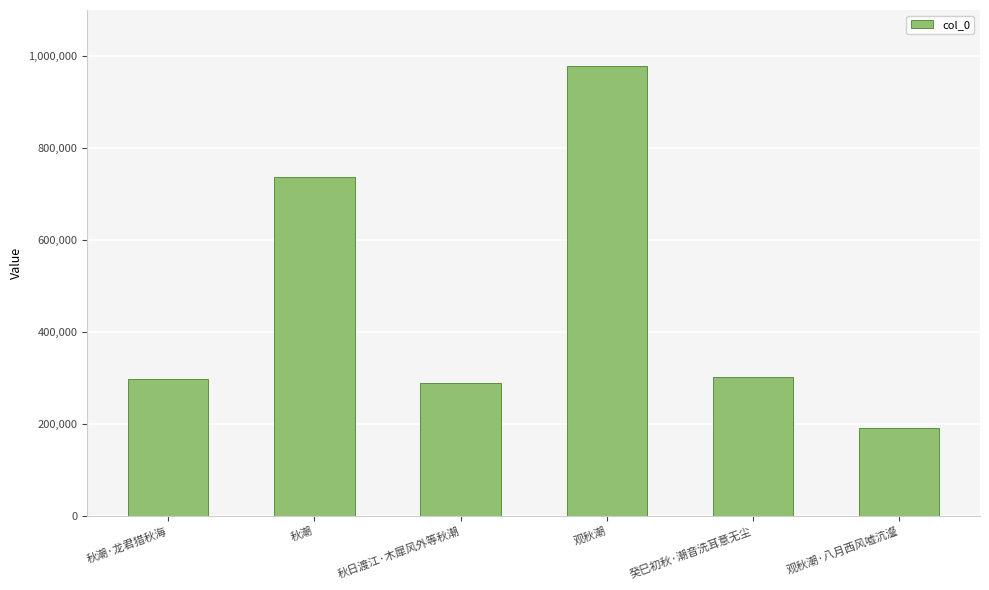

What is the sum of the values at 秋潮·龙君猎秋海 and 观秋潮·八月西风嘘沆瀣?

489409